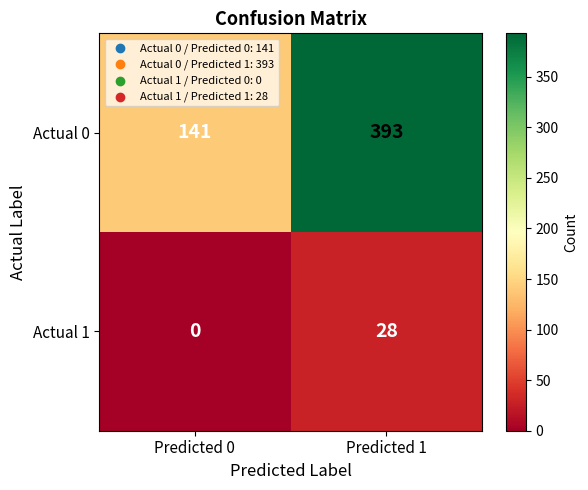

Rank the series at Predicted 0 from highest to lowest value.

Actual 0, Actual 1